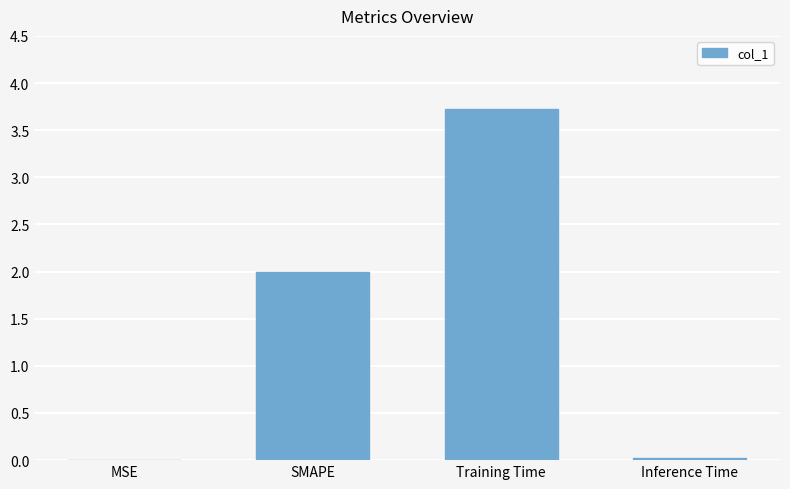

At which category does the chart reach its peak across all series?

Training Time